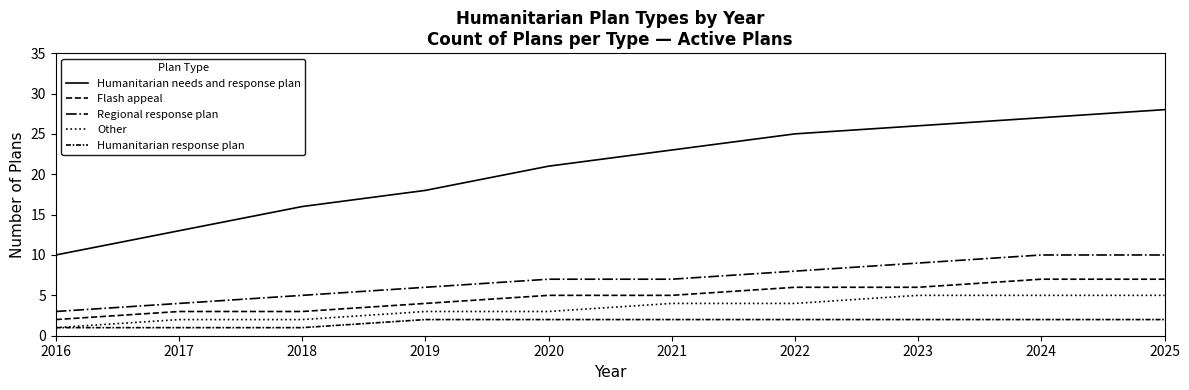

Which series has the widest spread of values?

Humanitarian needs and response plan